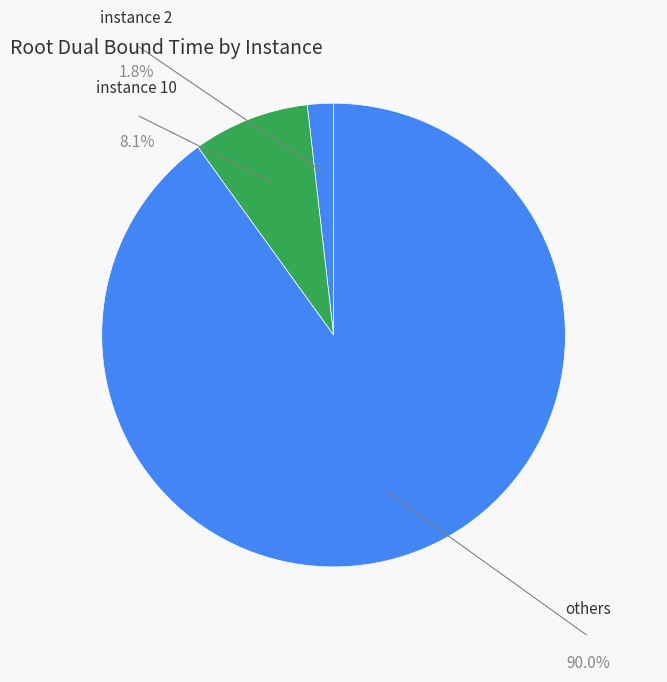

Is it true that 7 is 22% of the pie?

False